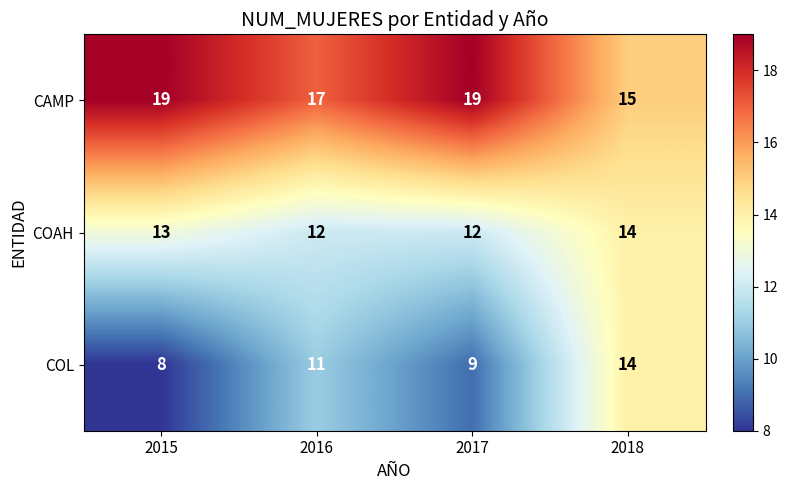

Which series has the largest total across all categories?

CAMP